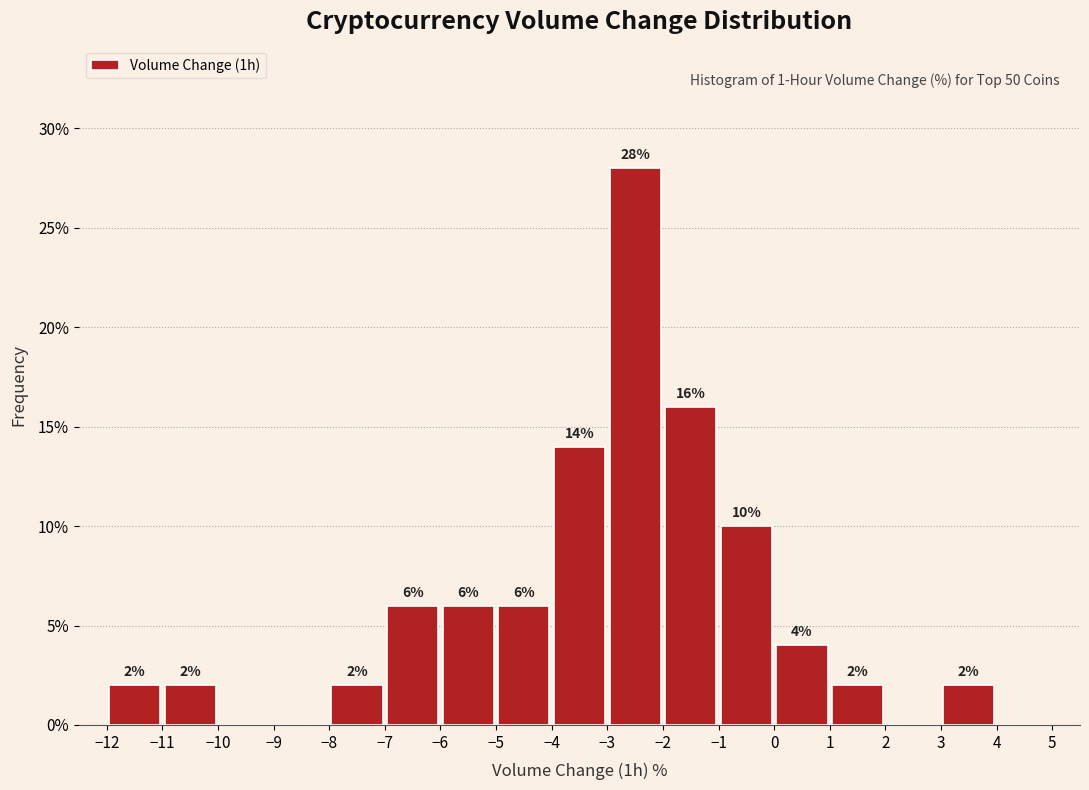

Which range on the x-axis has the tallest bar?

-3 to -2